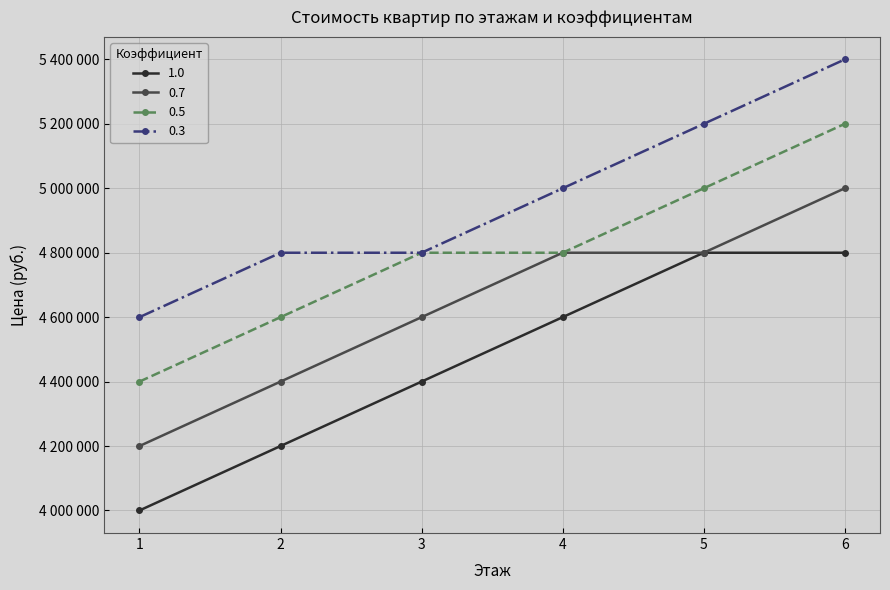

Is it true that 0.3 equals 5000000 at 4?

True